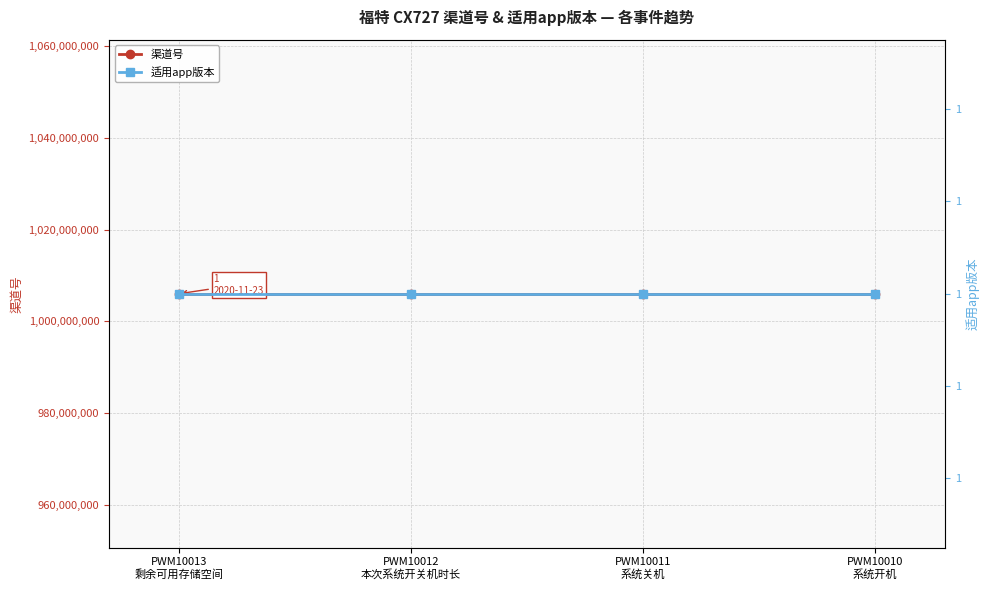

What is the total value across all series at PWM10011
系统关机?

1006012004